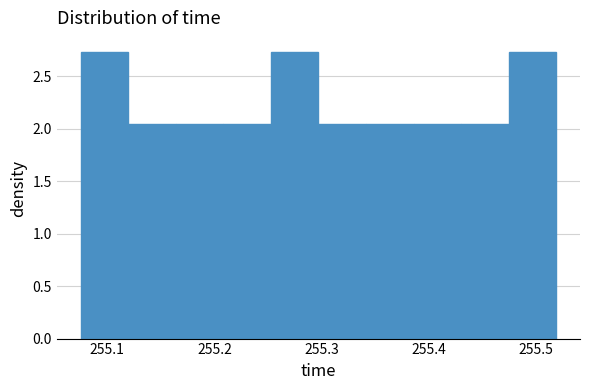

What is the height of the bar covering 255.34 to 255.39 on the x-axis? Neither the bar edges nor the heights are printed on the chart, so give them approximately, as read against the axes.

2.05